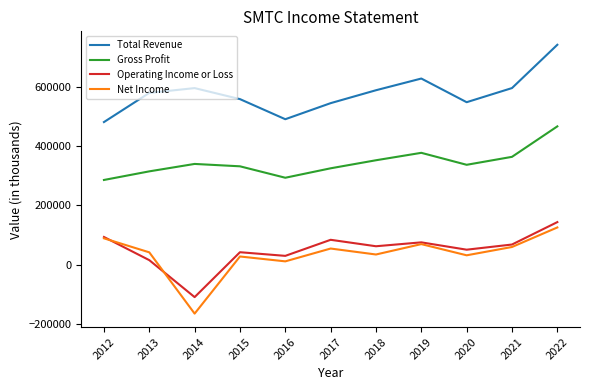

True or false: Total Revenue has a value of 480600 at 2012.

True